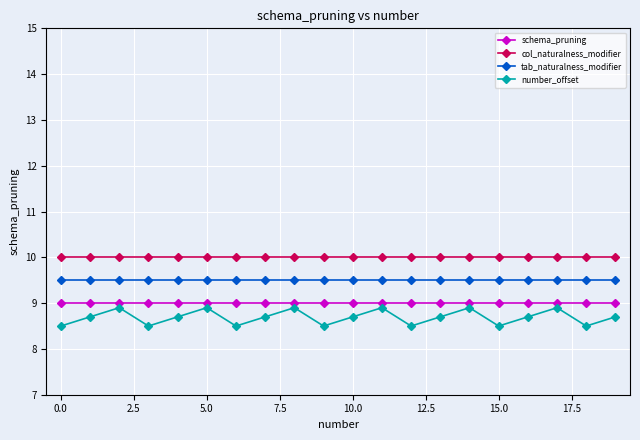

True or false: col_naturalness_modifier and schema_pruning cross at least once.

False